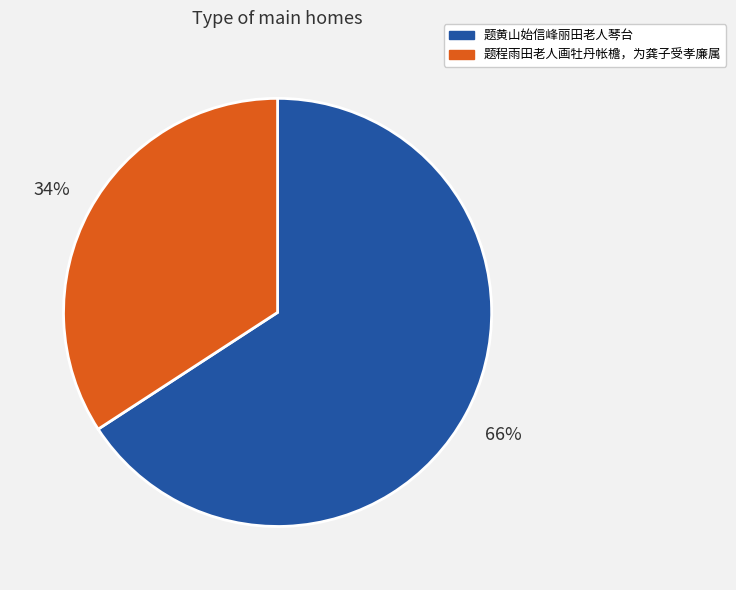

Combined, do 题程雨田老人画牡丹帐檐，为龚子受孝廉属 and 题黄山始信峰丽田老人琴台 account for over 50%?

Yes